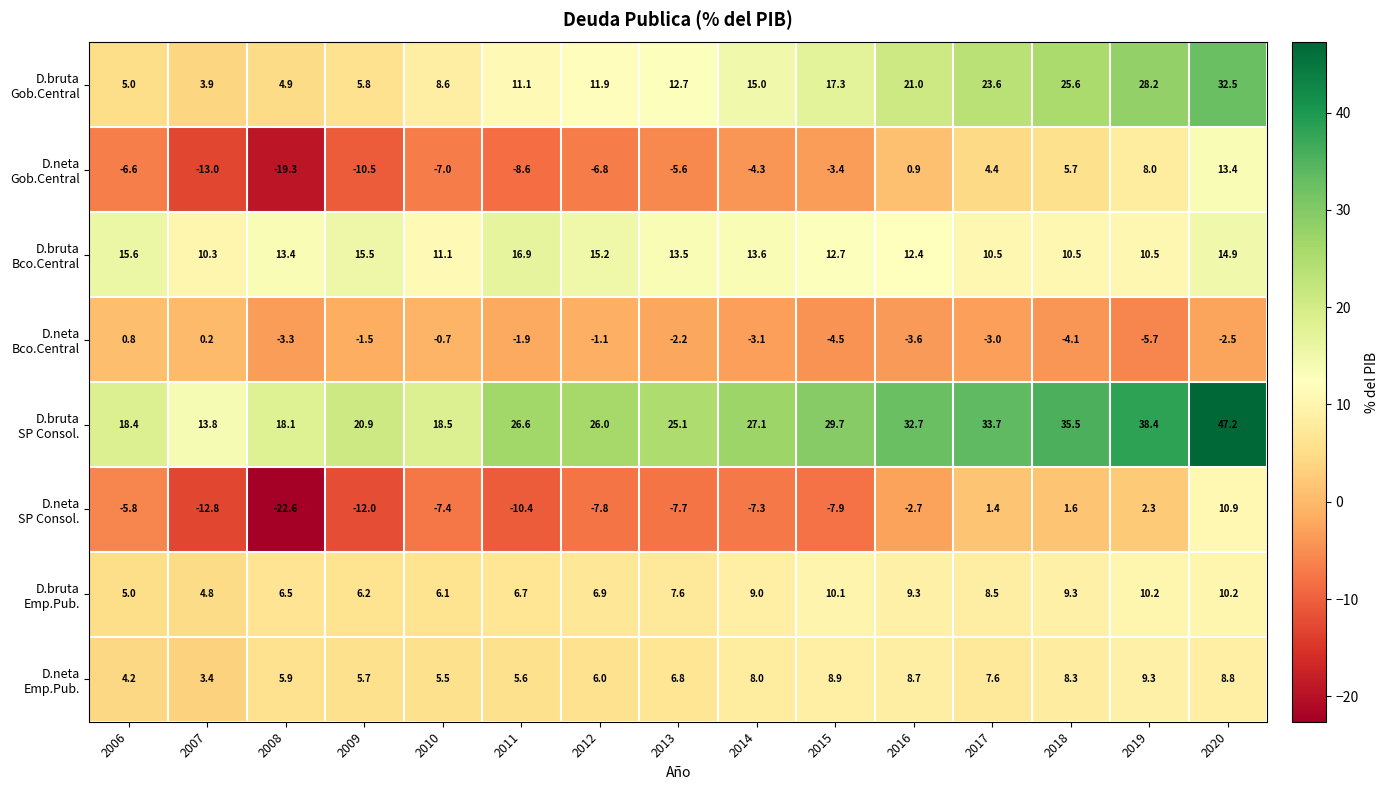

At which category is the sum across all series the highest?

2020